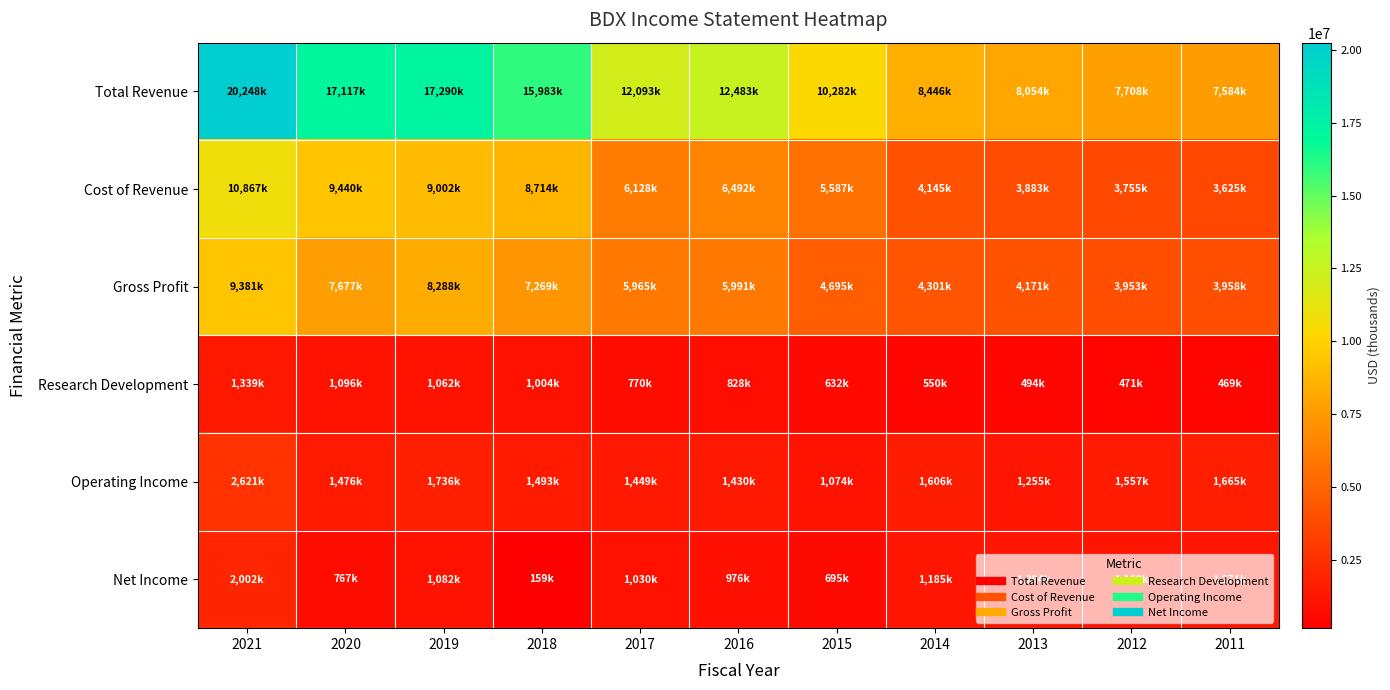

What is the total value across all series at 2017?

27435000